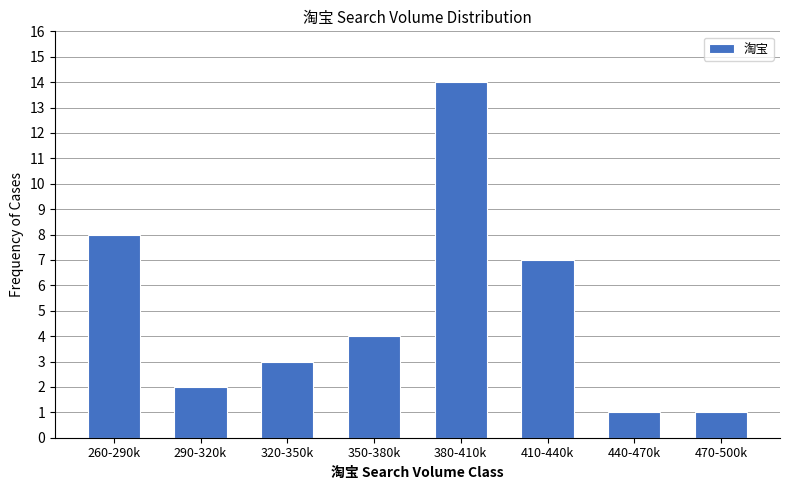

Reading left to right, list all the values displayed in this chart.

8	2	3	4	14	7	1	1